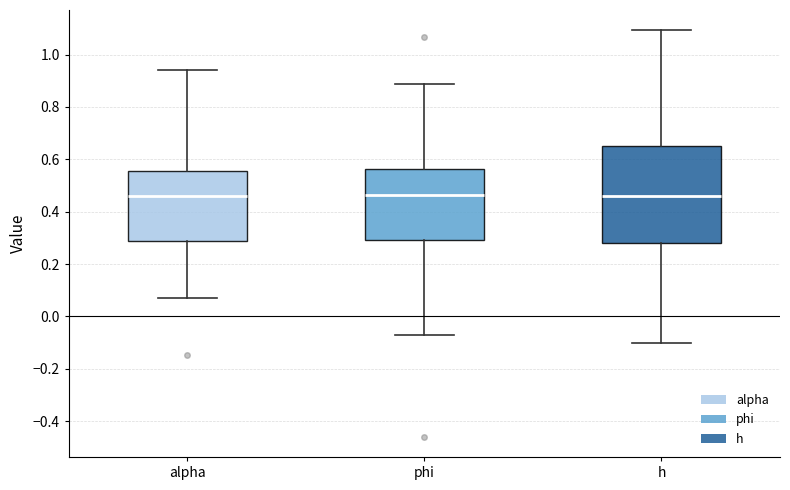

Where does the upper whisker of the box for h end on the y-axis? The values are not printed on the chart, so give them approximately, as read against the axis.

1.10